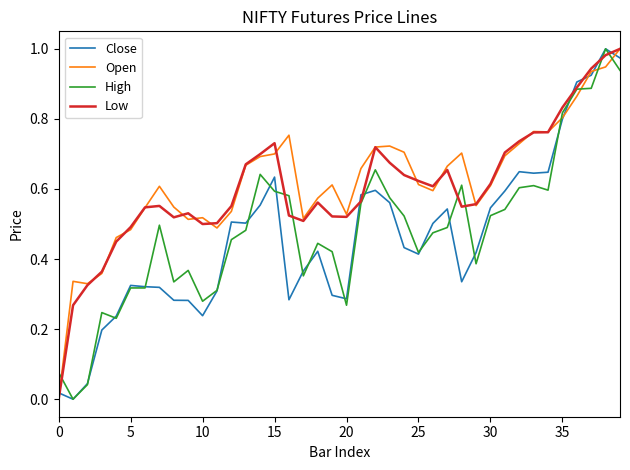

After their last crossing, which series has the higher values: Open or High?

Open